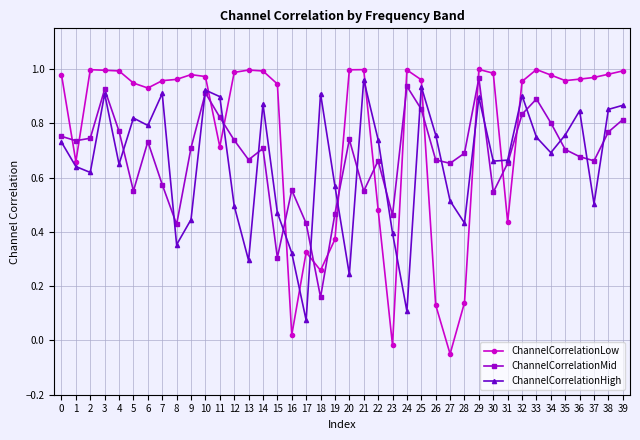

At which label is ChannelCorrelationMid closest to 0?

18